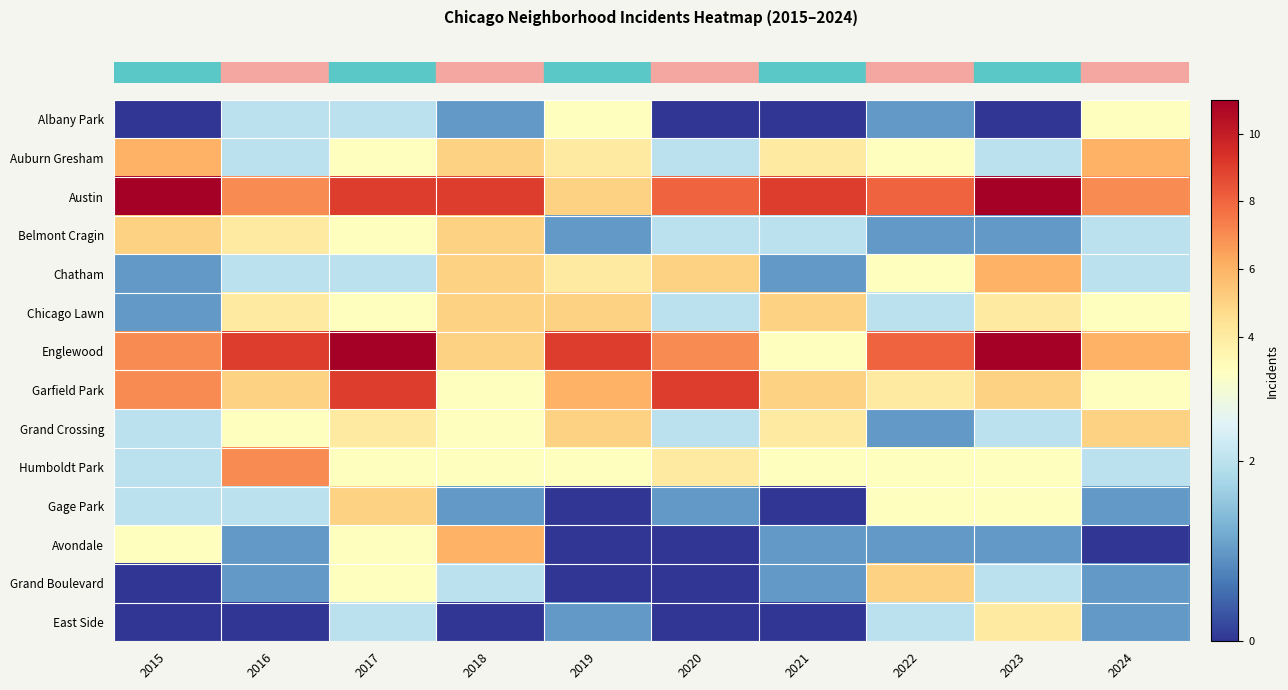

Reading right to left, extract all data points from this chart.

row_0: 2024=3	2023=0	2022=1	2021=0	2020=0	2019=3	2018=1	2017=2	2016=2	2015=0
row_1: 2024=6	2023=2	2022=3	2021=4	2020=2	2019=4	2018=5	2017=3	2016=2	2015=6
row_2: 2024=7	2023=11	2022=8	2021=9	2020=8	2019=5	2018=9	2017=9	2016=7	2015=11
row_3: 2024=2	2023=1	2022=1	2021=2	2020=2	2019=1	2018=5	2017=3	2016=4	2015=5
row_4: 2024=2	2023=6	2022=3	2021=1	2020=5	2019=4	2018=5	2017=2	2016=2	2015=1
row_5: 2024=3	2023=4	2022=2	2021=5	2020=2	2019=5	2018=5	2017=3	2016=4	2015=1
row_6: 2024=6	2023=11	2022=8	2021=3	2020=7	2019=9	2018=5	2017=11	2016=9	2015=7
row_7: 2024=3	2023=5	2022=4	2021=5	2020=9	2019=6	2018=3	2017=9	2016=5	2015=7
row_8: 2024=5	2023=2	2022=1	2021=4	2020=2	2019=5	2018=3	2017=4	2016=3	2015=2
row_9: 2024=2	2023=3	2022=3	2021=3	2020=4	2019=3	2018=3	2017=3	2016=7	2015=2
row_10: 2024=1	2023=3	2022=3	2021=0	2020=1	2019=0	2018=1	2017=5	2016=2	2015=2
row_11: 2024=0	2023=1	2022=1	2021=1	2020=0	2019=0	2018=6	2017=3	2016=1	2015=3
row_12: 2024=1	2023=2	2022=5	2021=1	2020=0	2019=0	2018=2	2017=3	2016=1	2015=0
row_13: 2024=1	2023=4	2022=2	2021=0	2020=0	2019=1	2018=0	2017=2	2016=0	2015=0